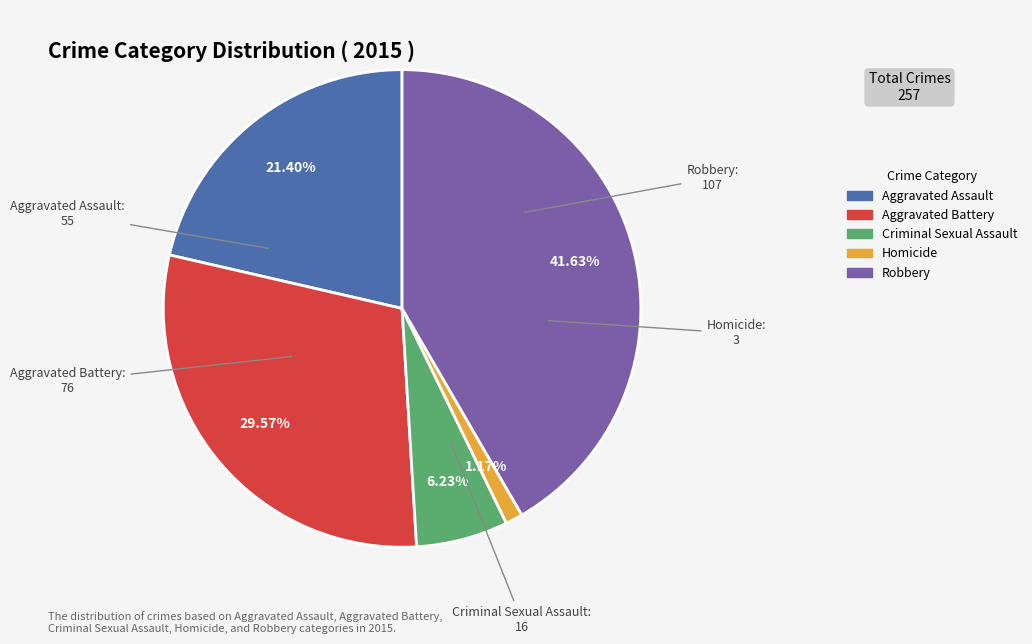

Does any single category account for the majority?

No